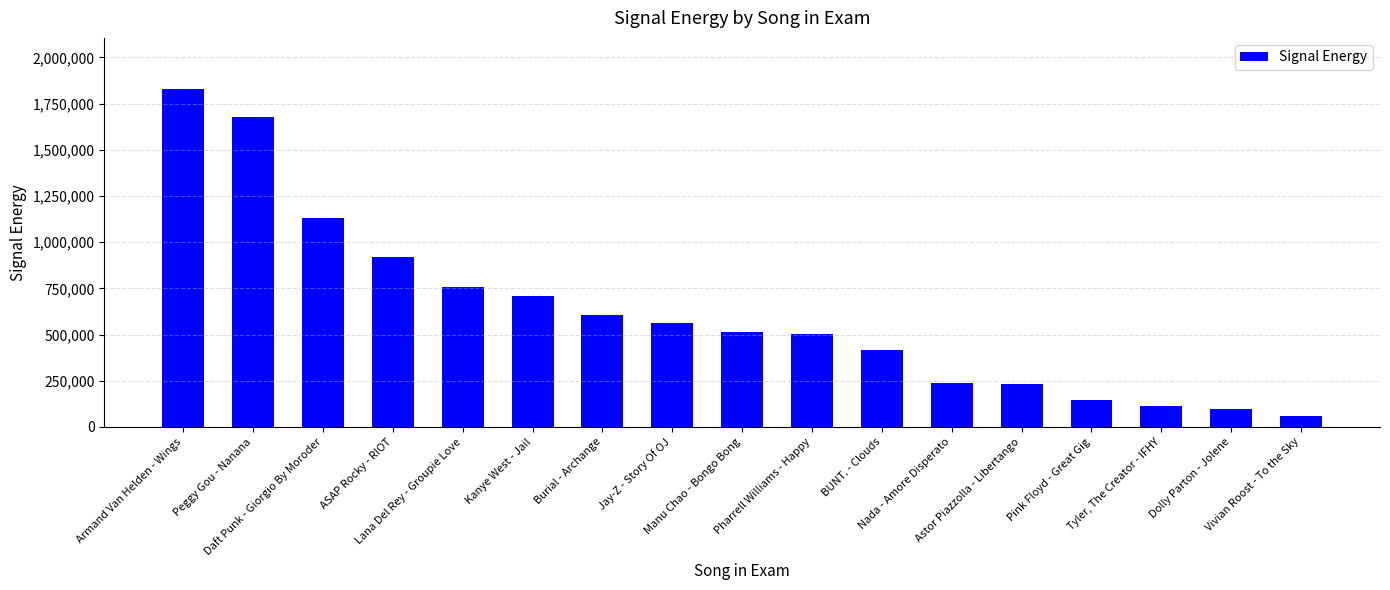

What is the difference between the values at Kanye West - Jail and Dolly Parton - Jolene?

607492